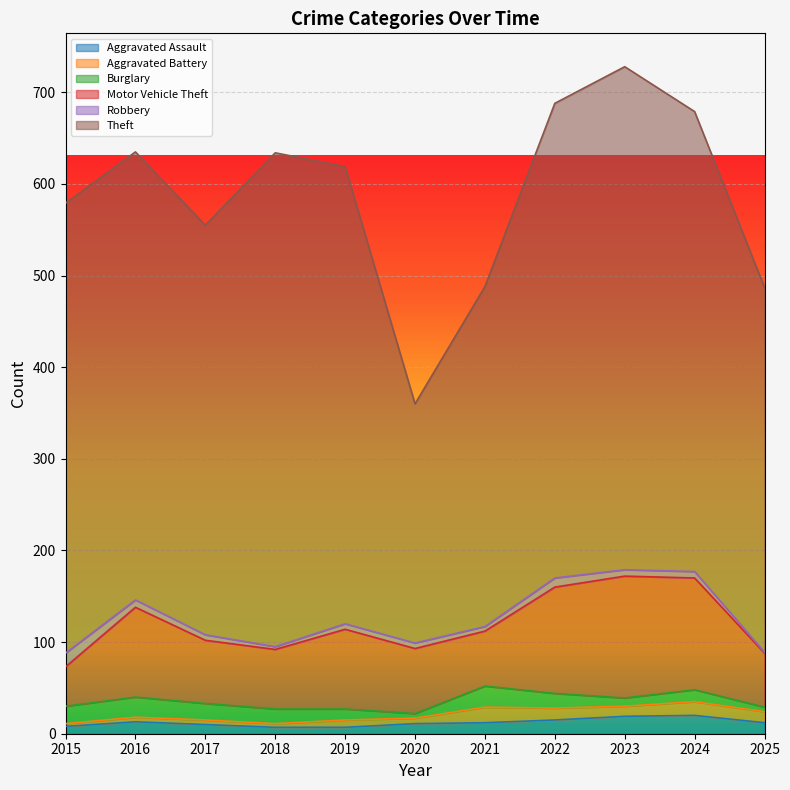

At how many categories does at least one series exceed 531?

2